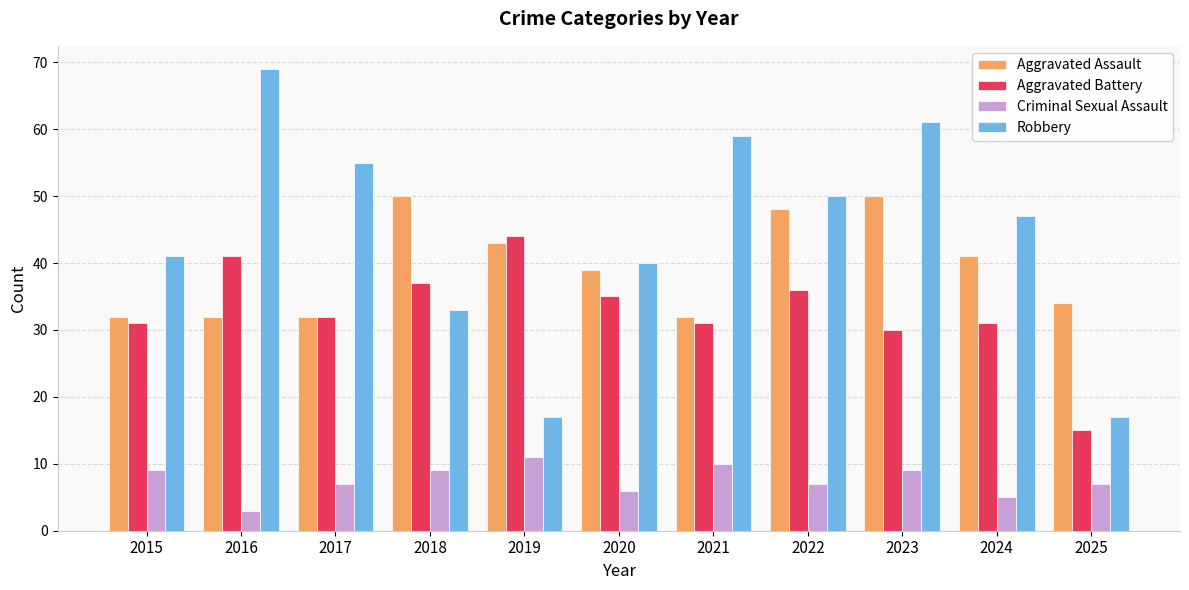

Reading left to right, extract all data points from this chart.

Aggravated Assault: 32	32	32	50	43	39	32	48	50	41	34
Aggravated Battery: 31	41	32	37	44	35	31	36	30	31	15
Criminal Sexual Assault: 9	3	7	9	11	6	10	7	9	5	7
Robbery: 41	69	55	33	17	40	59	50	61	47	17